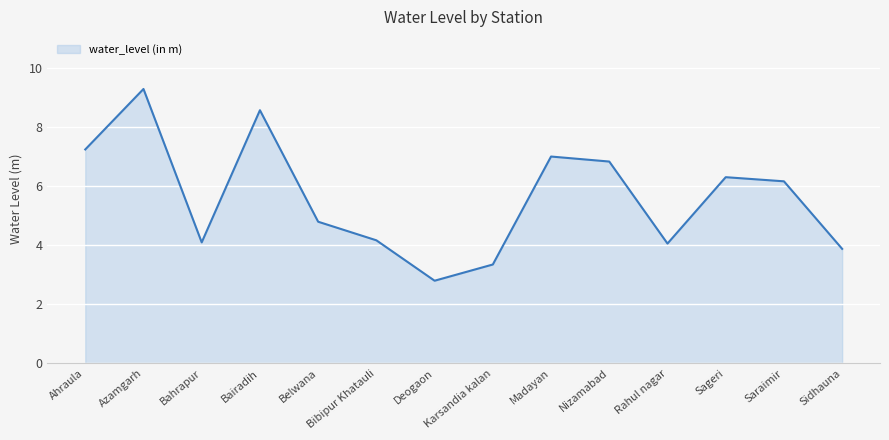

Where is the first local minimum?

Bahrapur